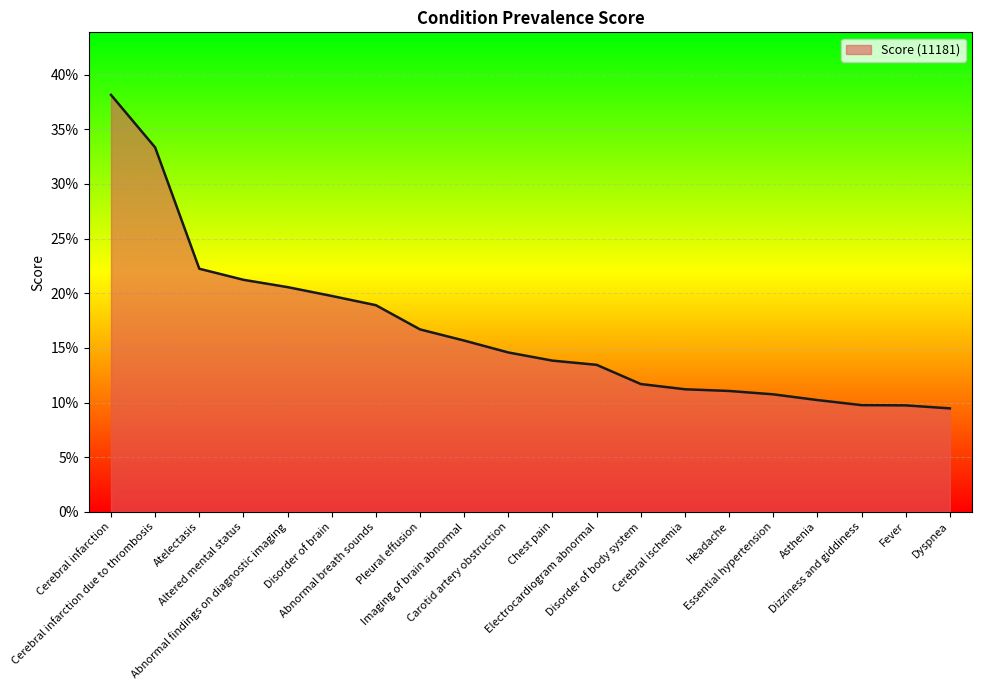

Does the chart have visible grid lines?

Yes